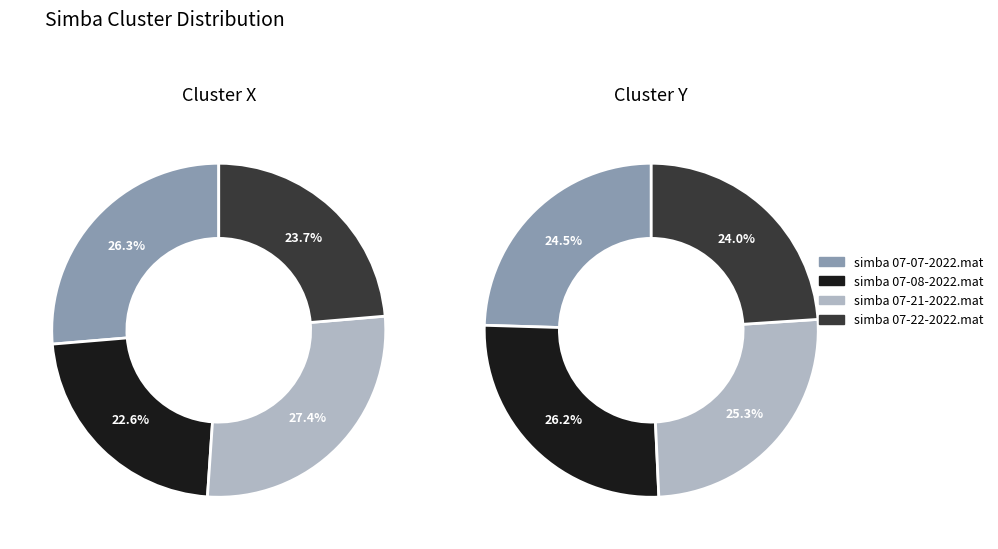

Is there a majority slice in this chart?

No